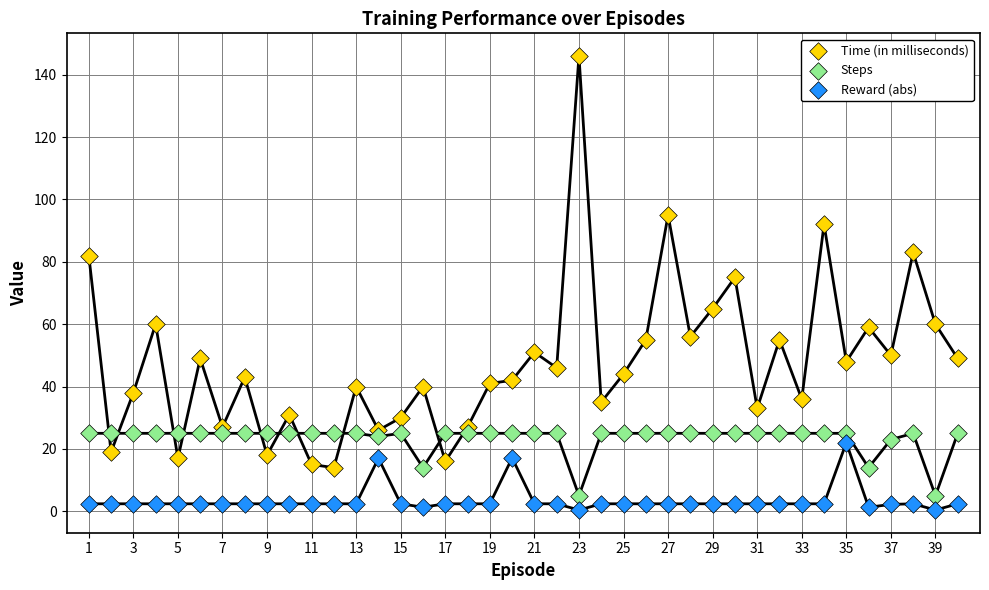

Across all data points, what is the range of Y values (max minus min)?

145.6